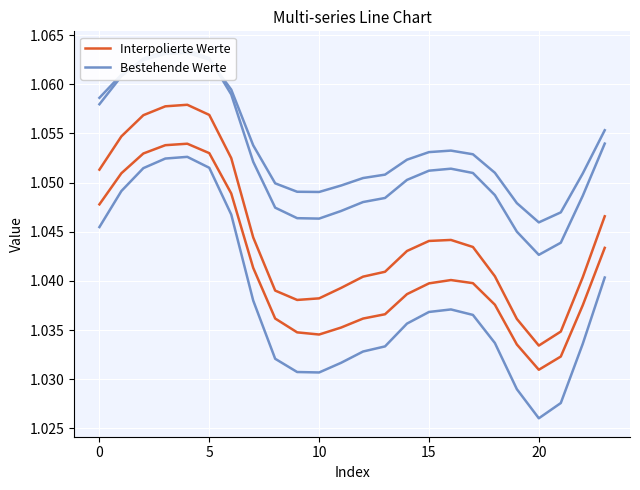

At which label is Interpolierte Werte closest to 1?

20